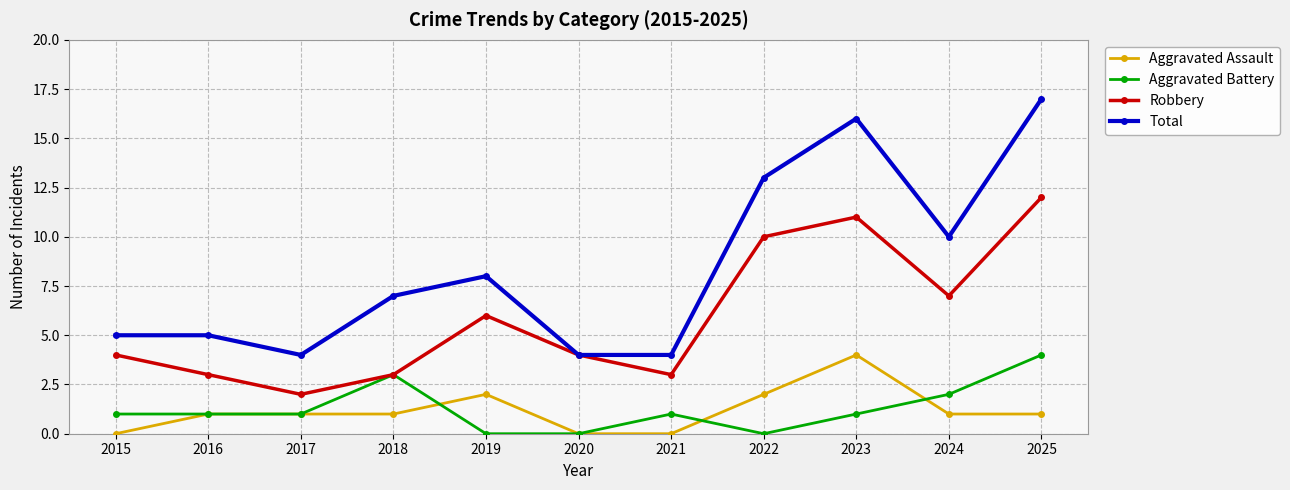

Reading right to left, what are all the values shown in this chart?

Aggravated Assault: 2025=1	2024=1	2023=4	2022=2	2021=0	2020=0	2019=2	2018=1	2017=1	2016=1	2015=0
Aggravated Battery: 2025=4	2024=2	2023=1	2022=0	2021=1	2020=0	2019=0	2018=3	2017=1	2016=1	2015=1
Robbery: 2025=12	2024=7	2023=11	2022=10	2021=3	2020=4	2019=6	2018=3	2017=2	2016=3	2015=4
Total: 2025=17	2024=10	2023=16	2022=13	2021=4	2020=4	2019=8	2018=7	2017=4	2016=5	2015=5